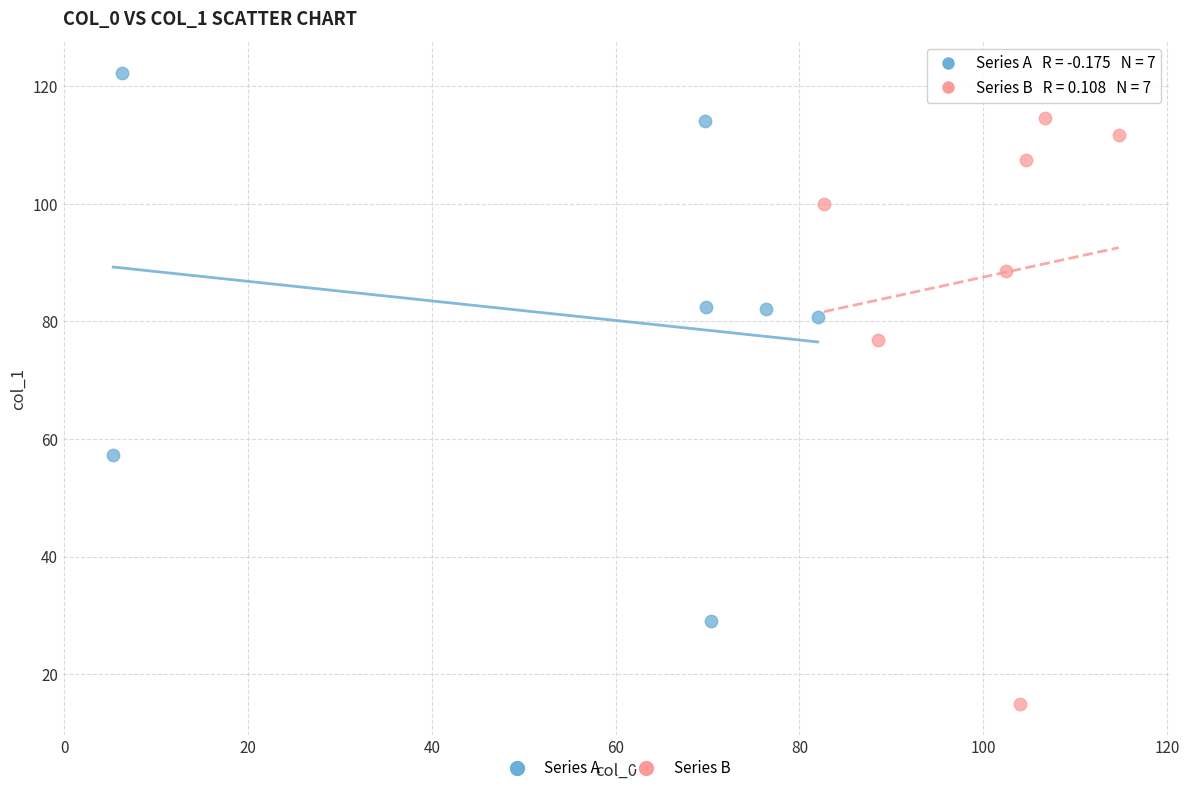

What are all the series names shown in the legend?

Series A, Series B